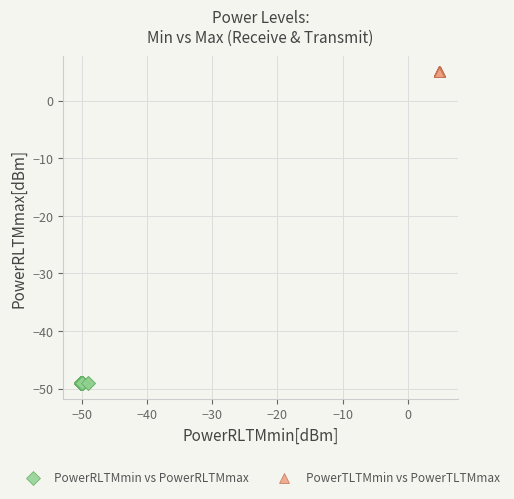

Which series reaches the minimum Y coordinate?

PowerRLTMmin vs PowerRLTMmax